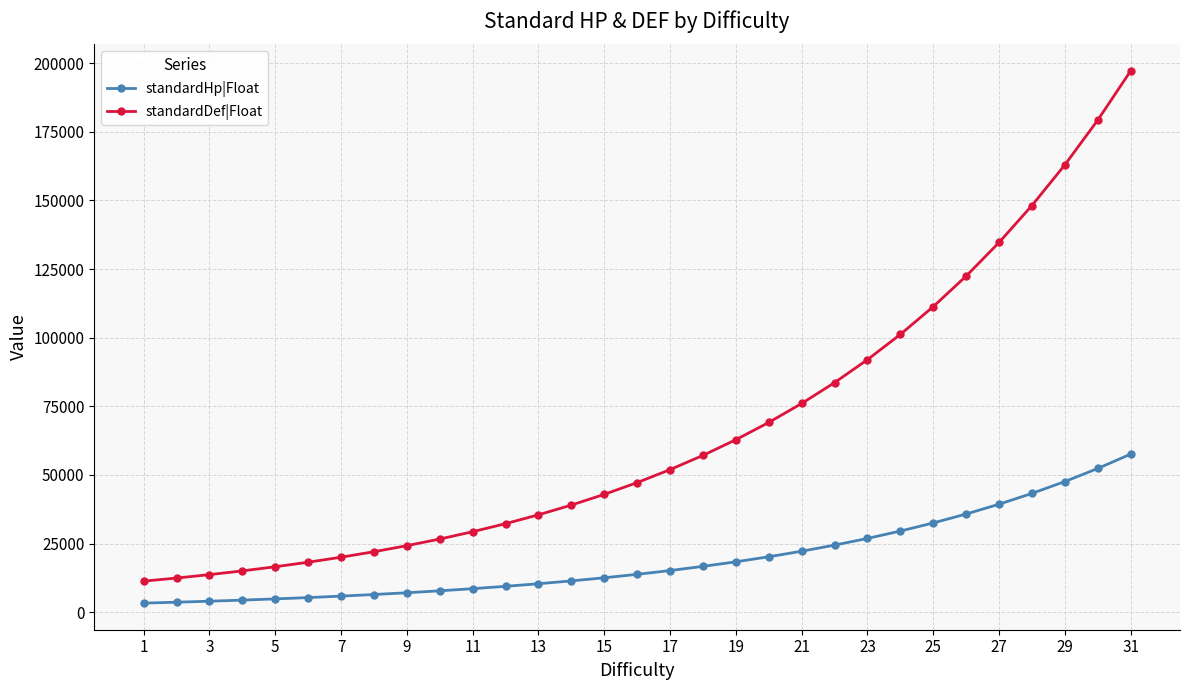

What are all the series names shown in the legend?

standardHp|Float, standardDef|Float